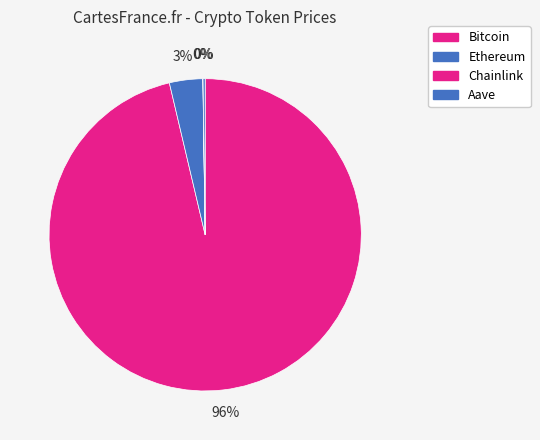

Which category accounts for the majority?

Bitcoin